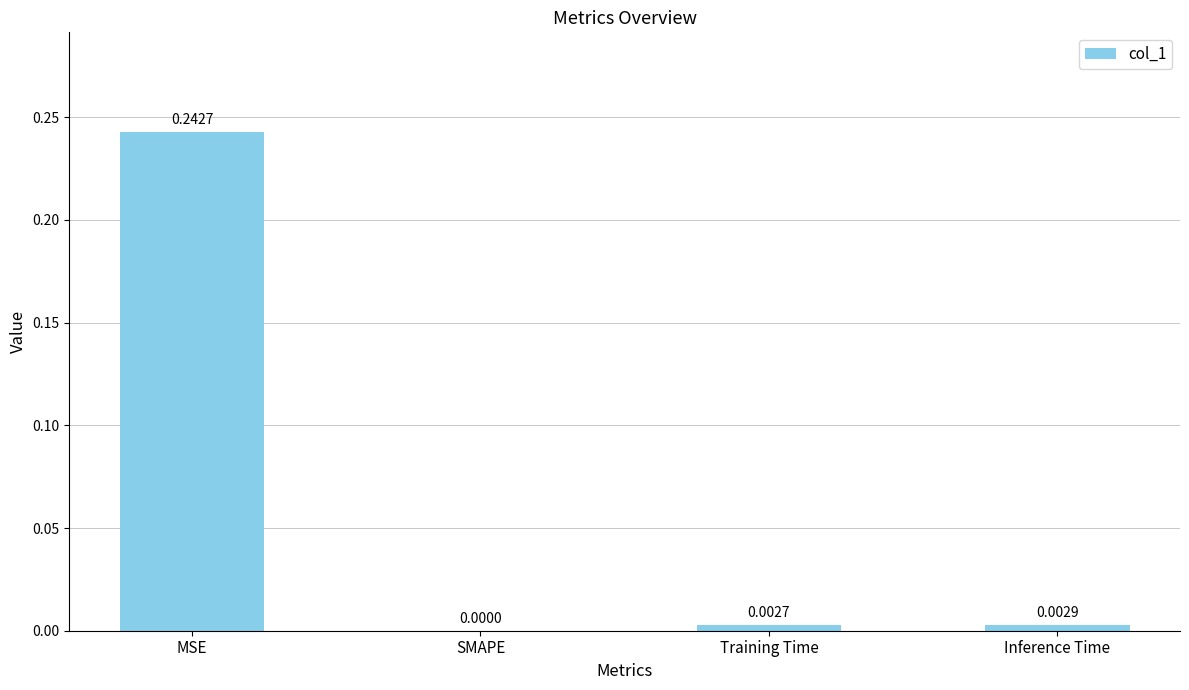

What is the average value?

0.1